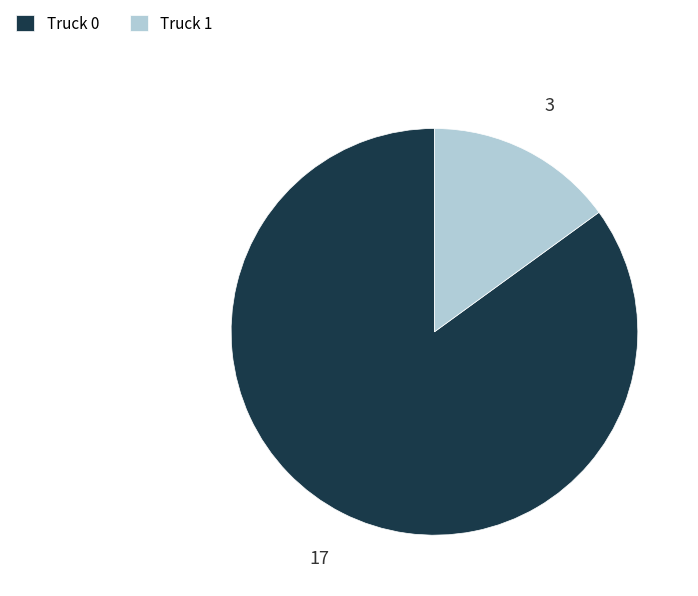

Is there any slice that represents more than half of the pie?

Yes